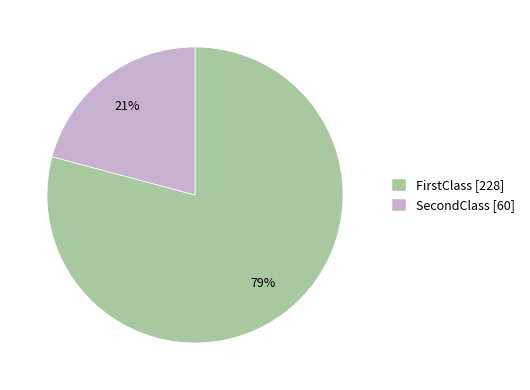

To the nearest percent, what is the difference between the FirstClass and SecondClass slice percentages?

58%